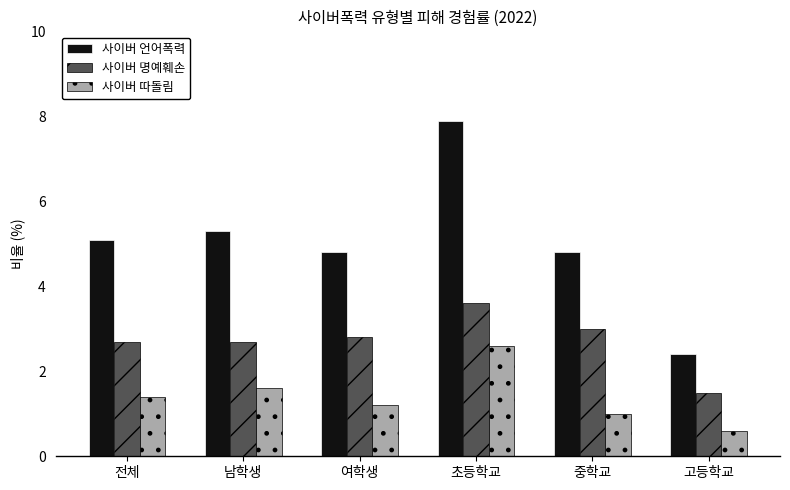

How many data points does each series have?

6